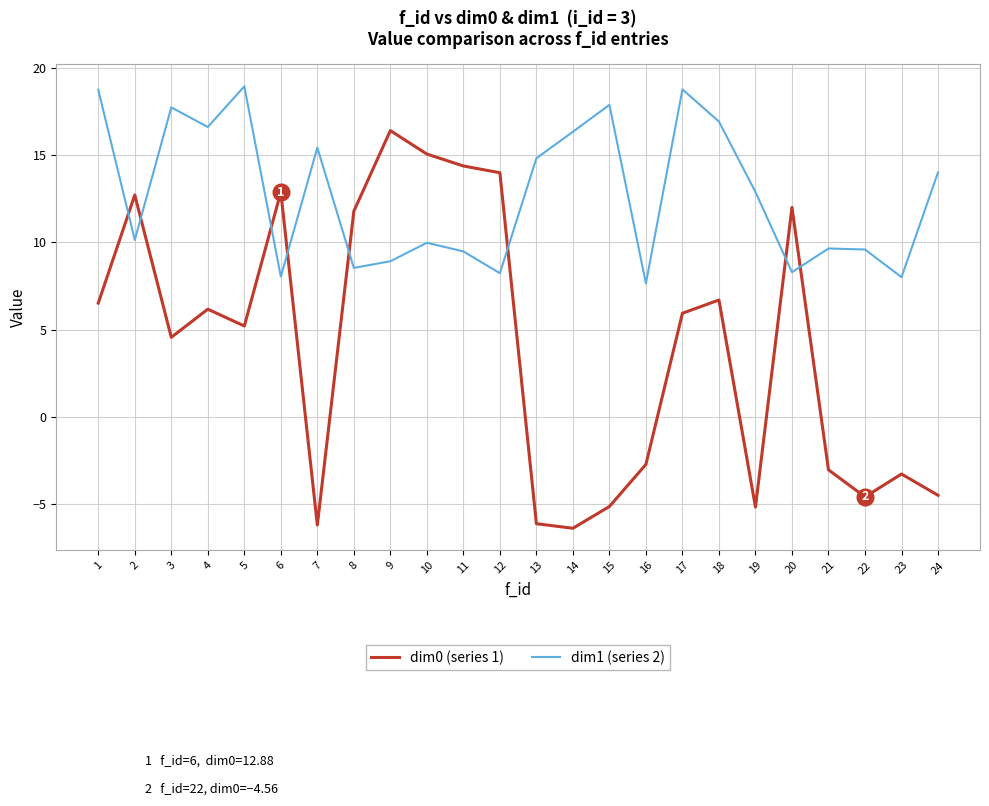

What is the difference between the maximum and minimum values in the dim1 (series 2) series?

11.3